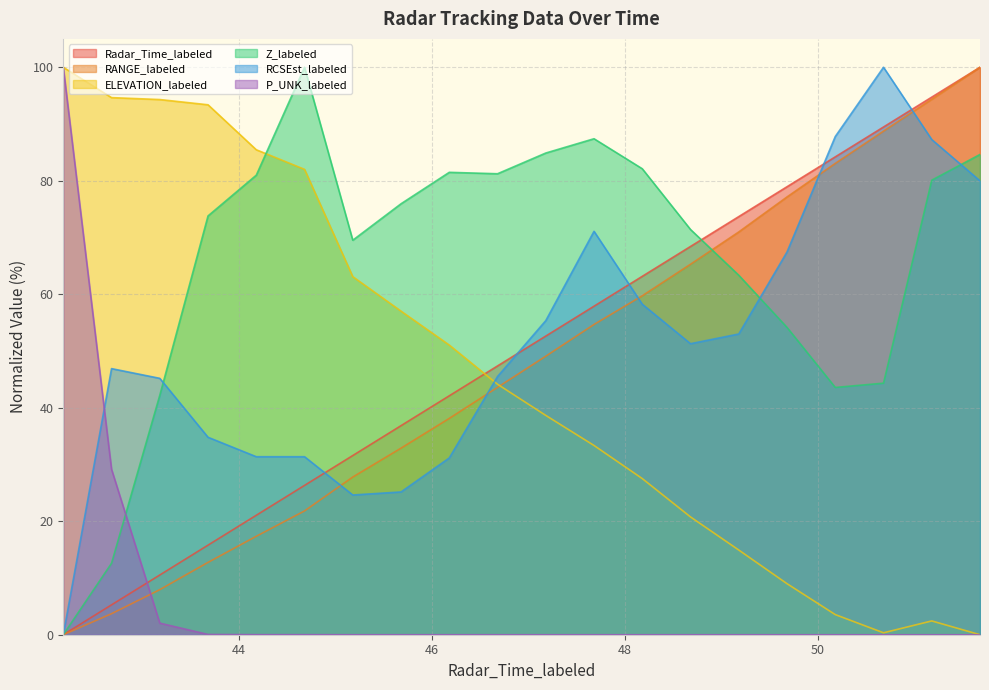

How many lines are shown in the chart?

6